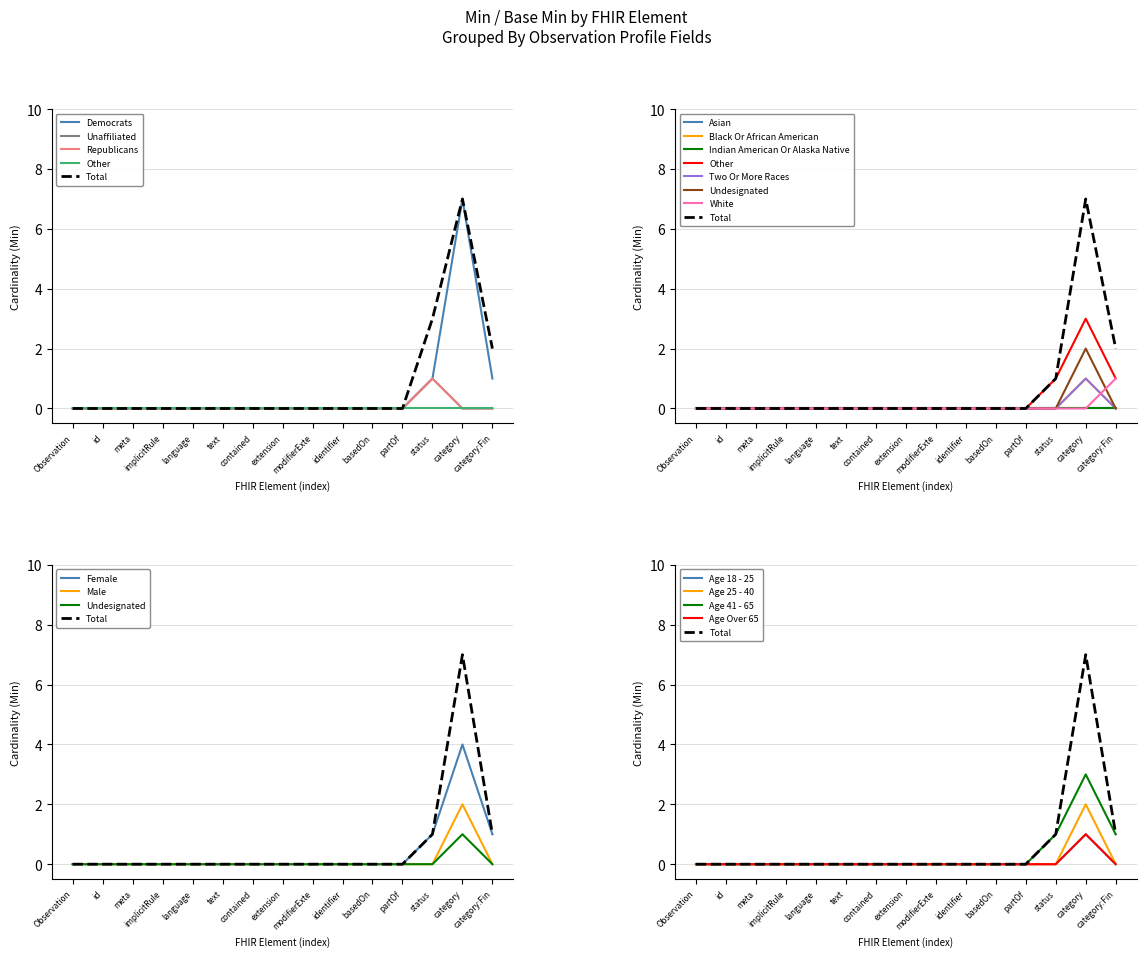

True or false: Base Min has a value of 0 at implicitRule.

False